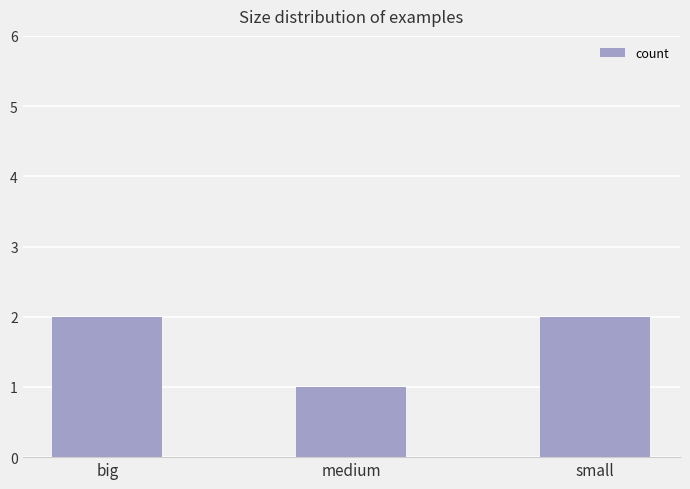

What is the approximate value at medium?

1